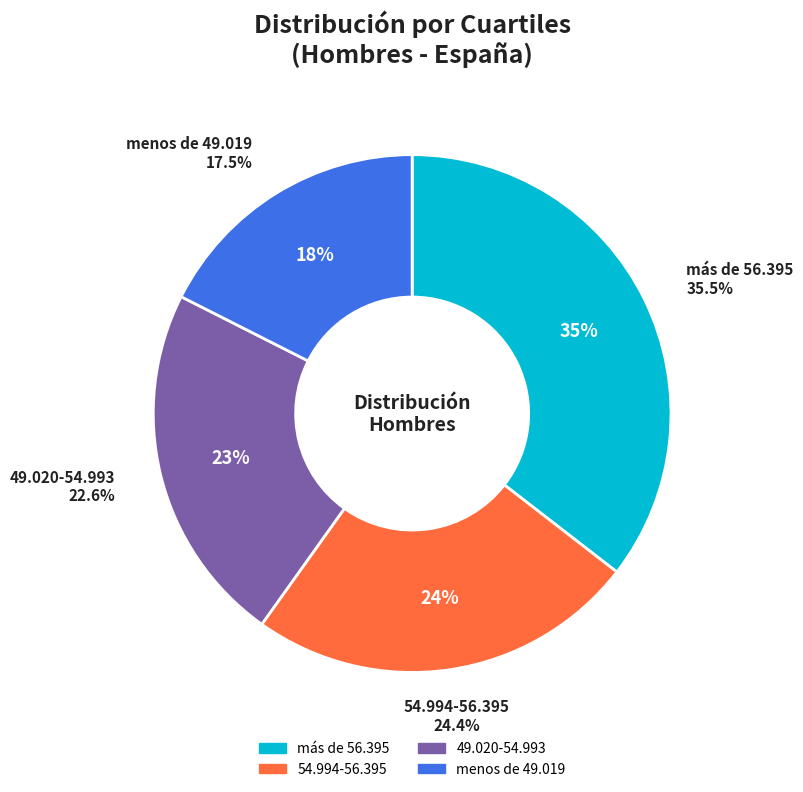

Is it true that 49.020-54.993 is 23% of the pie?

True